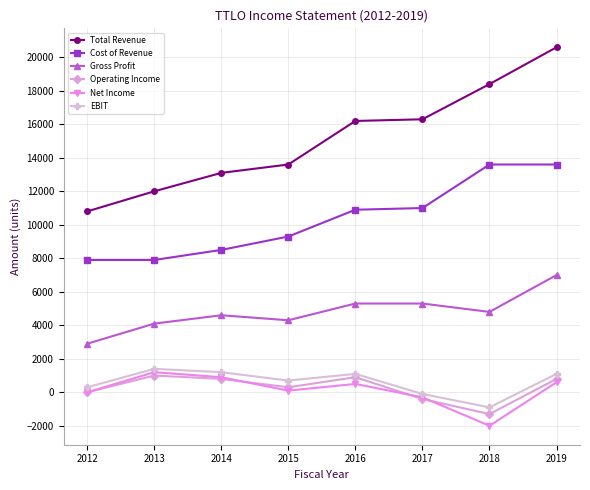

Does the chart display data point markers on the line(s)?

Yes